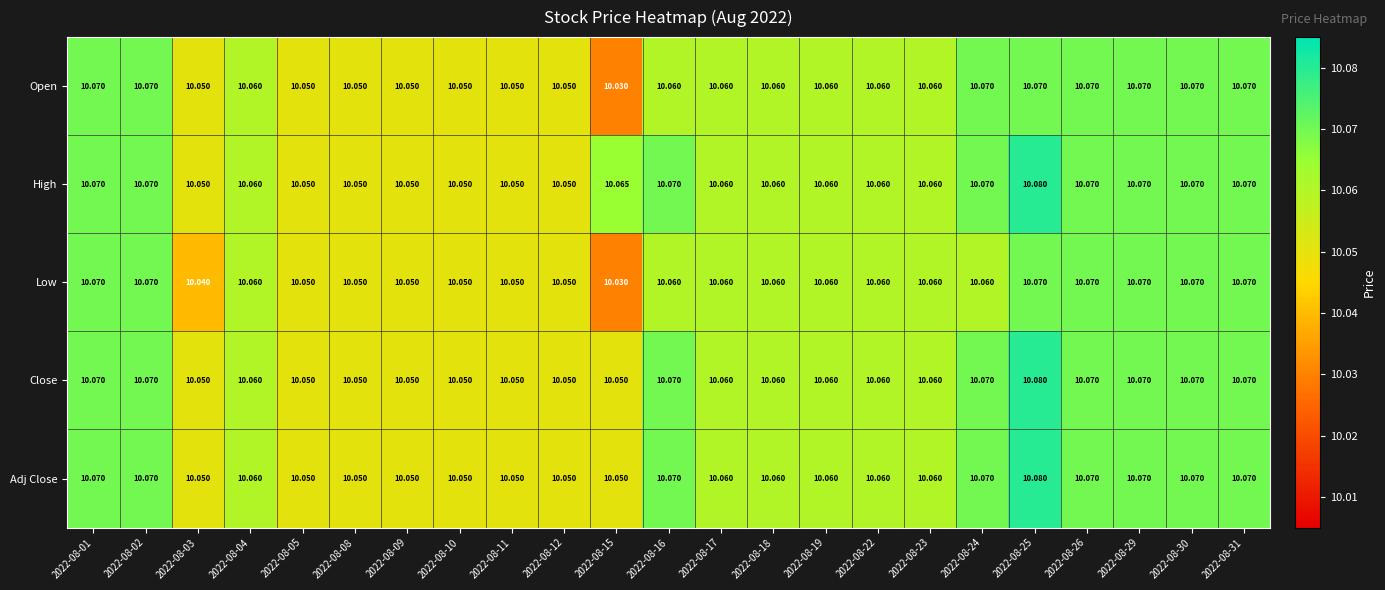

Which series has the largest total across all categories?

High